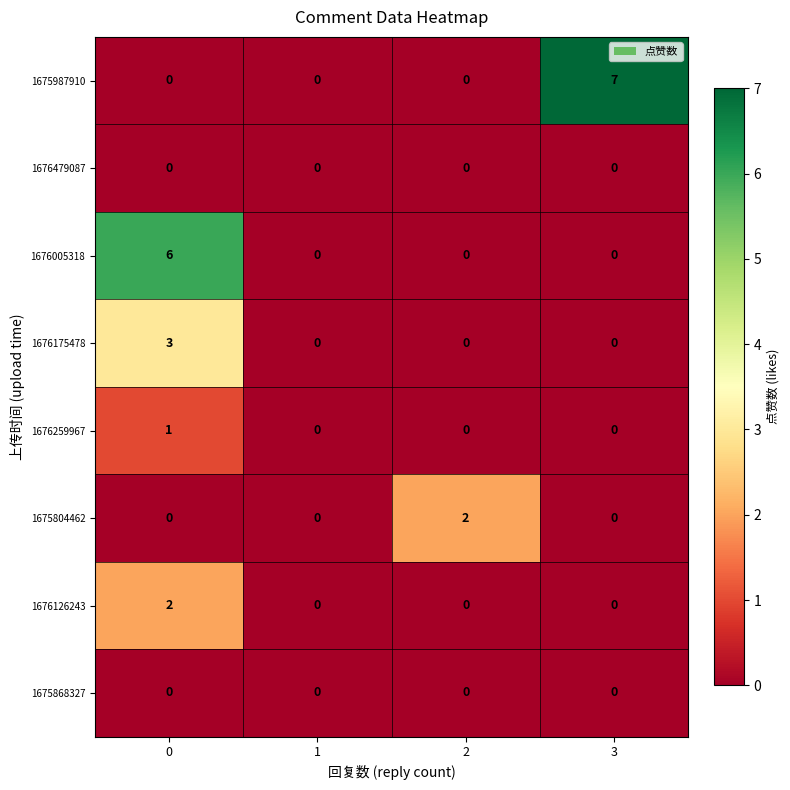

True or false: 1676005318 has a value of 0 at 2.

True